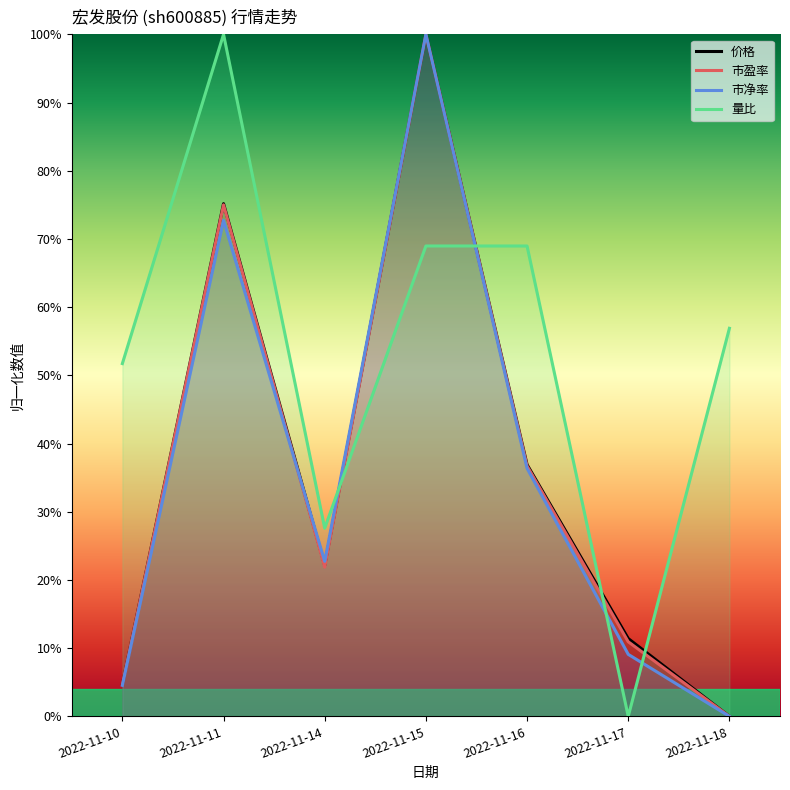

True or false: 量比 and 价格 cross at least once.

True